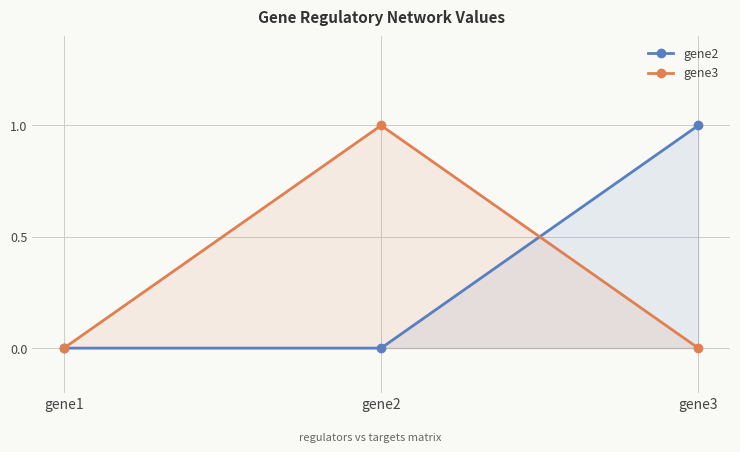

At which label is gene2 closest to 0?

gene1